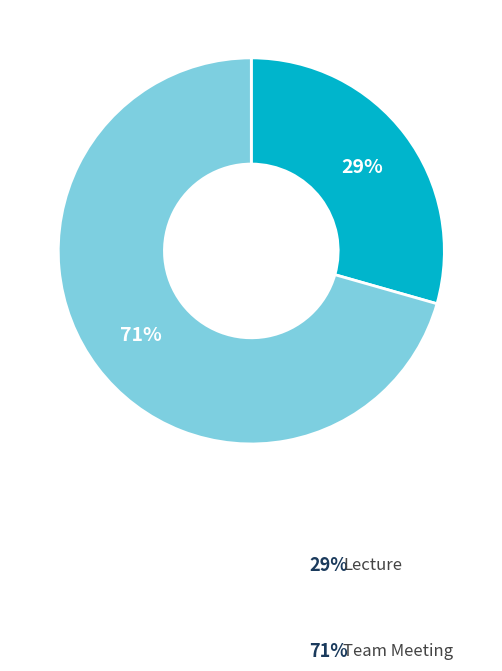

What is the ratio of the value at Lecture to the value at Team Meeting?

0.4